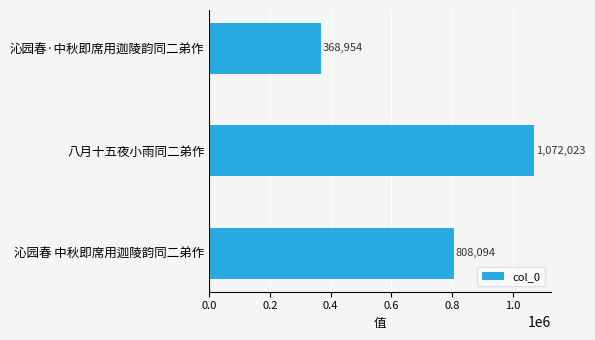

What is the greatest value displayed?

1072023